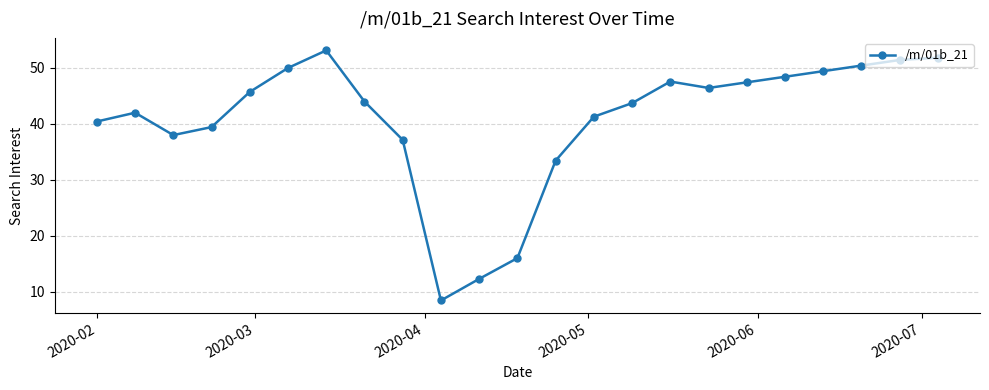

True or false: the data has more than 2 interior local peaks.

True